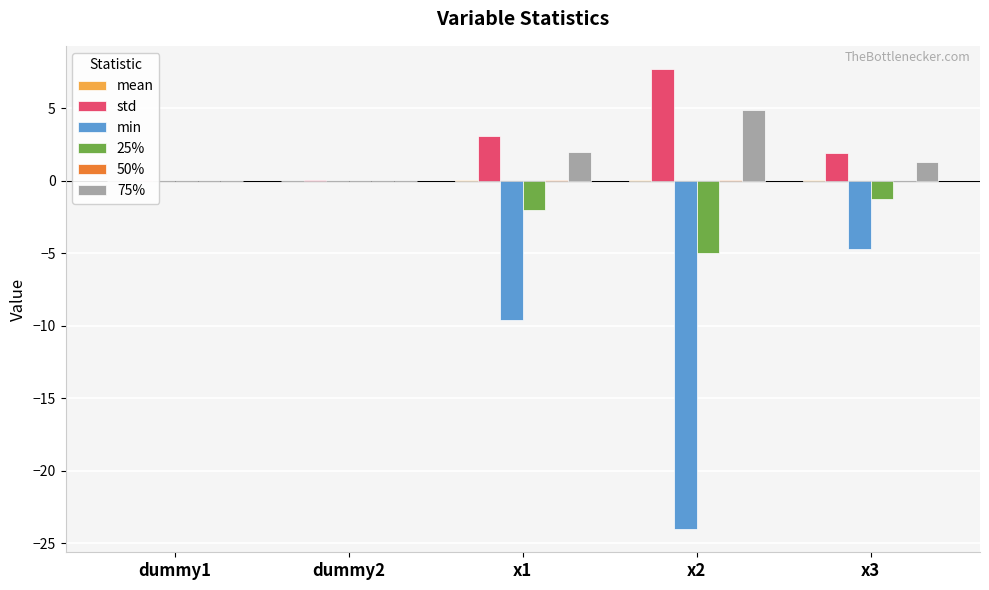

List the labels in order of min value, largest first.

dummy1, dummy2, x3, x1, x2